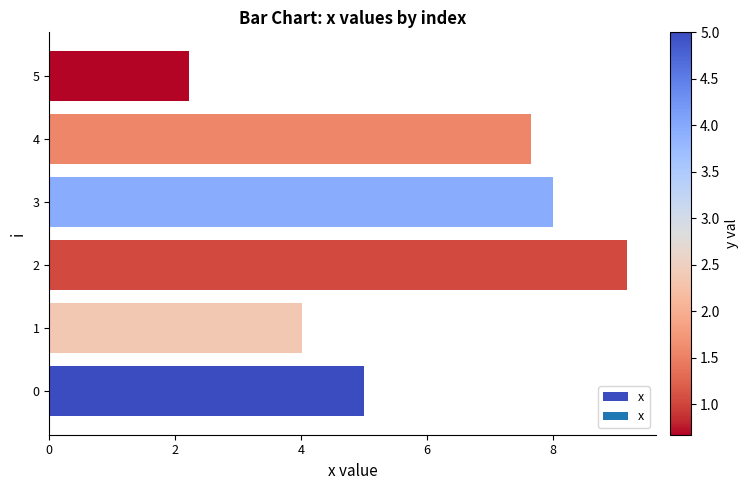

What is the sum of all values?

36.1